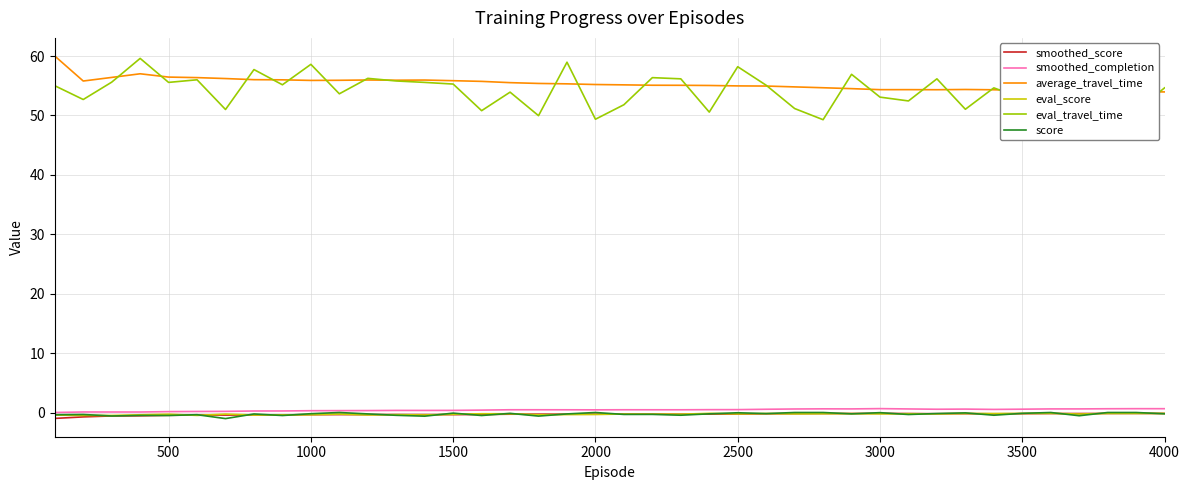

In eval_score, how many points are higher than both neighbors (excluding endpoints)?

13